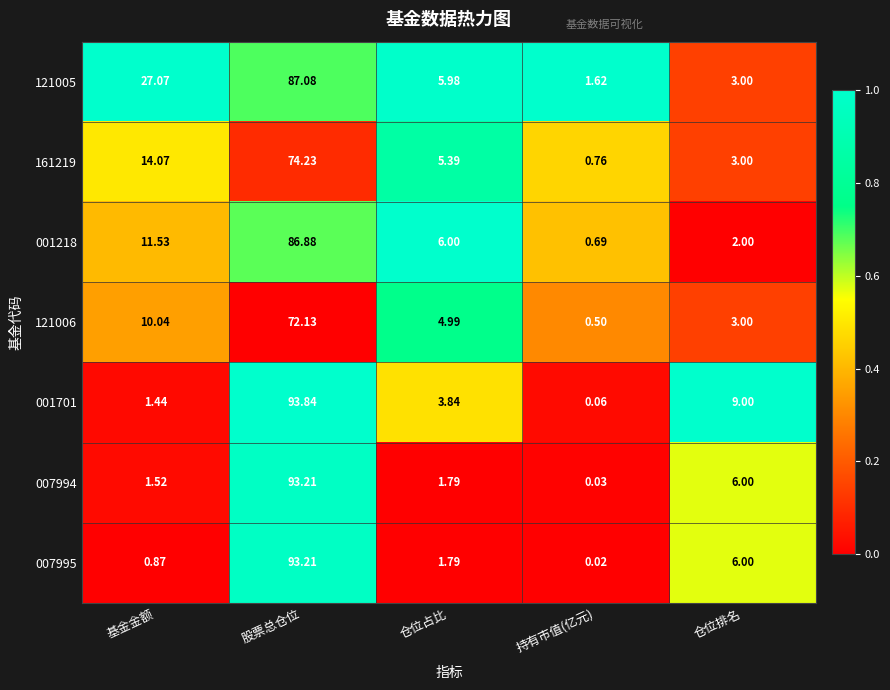

Is the value of 007994 at 基金金额 greater than the value of 121006 at 持有市值(亿元)?

Yes